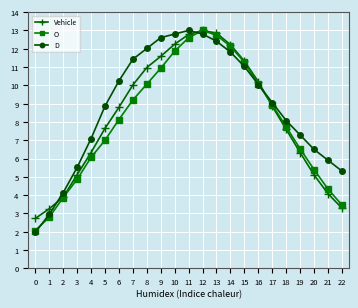

What are all the series names shown in the legend?

Vehicle, O, D